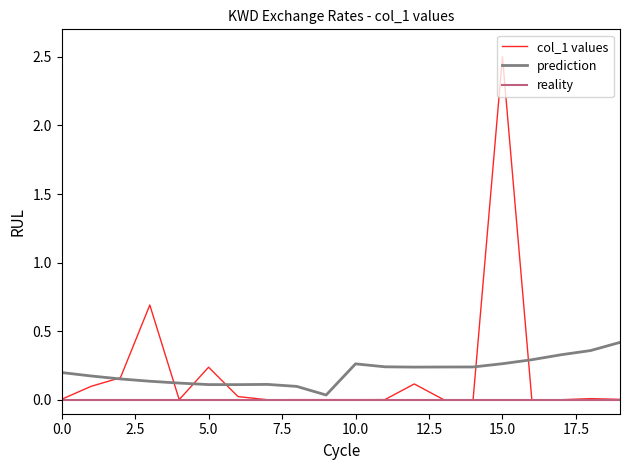

List the series in order of their peak value, highest first.

col_1 values, prediction, reality